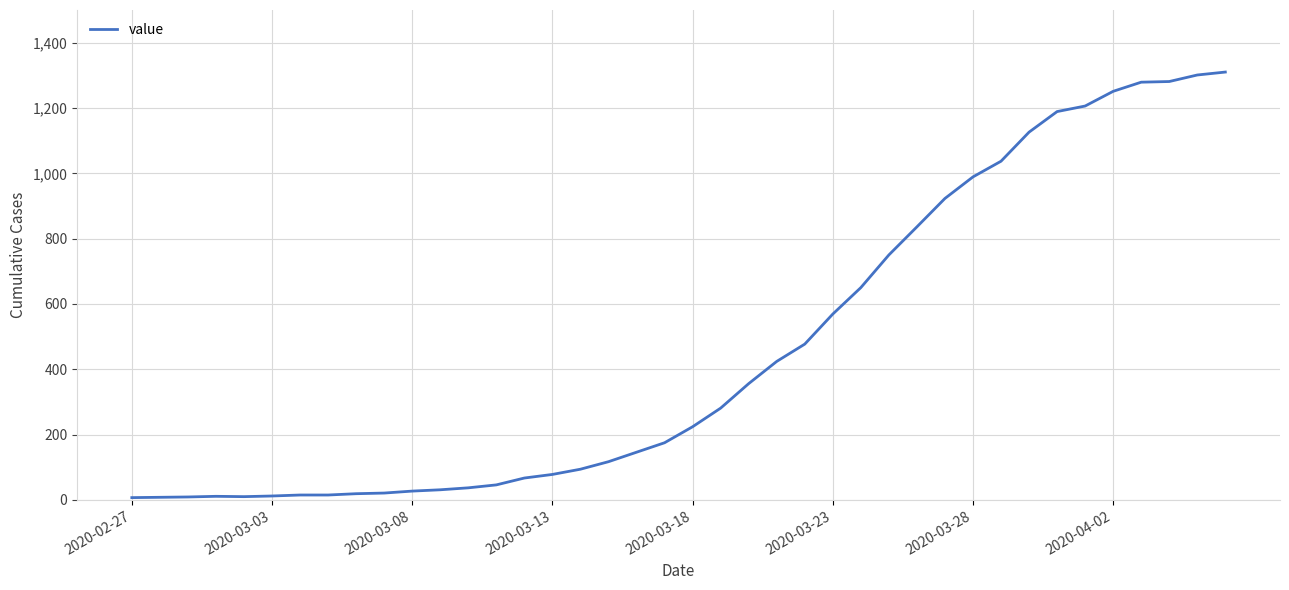

What is the greatest value displayed?

1310